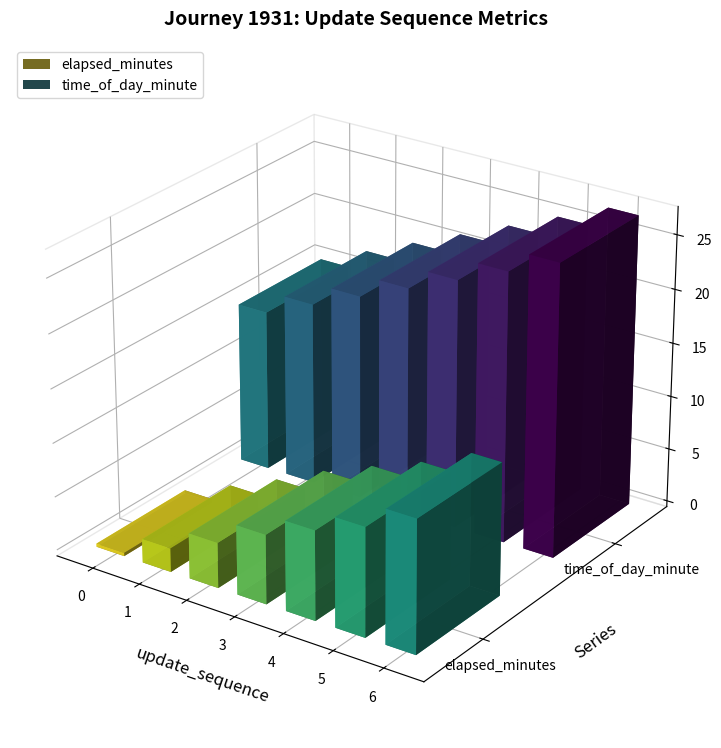

At 2, list the series in order from smallest to largest.

elapsed_minutes, time_of_day_minute